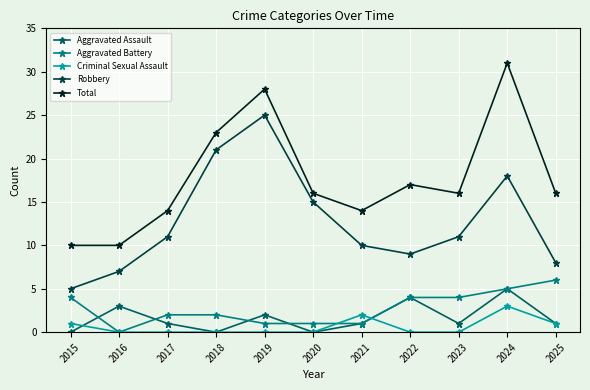

Reading left to right, list all the values displayed in this chart.

Aggravated Assault: 0	3	1	0	2	0	1	4	1	5	1
Aggravated Battery: 4	0	2	2	1	1	1	4	4	5	6
Criminal Sexual Assault: 1	0	0	0	0	0	2	0	0	3	1
Robbery: 5	7	11	21	25	15	10	9	11	18	8
Total: 10	10	14	23	28	16	14	17	16	31	16